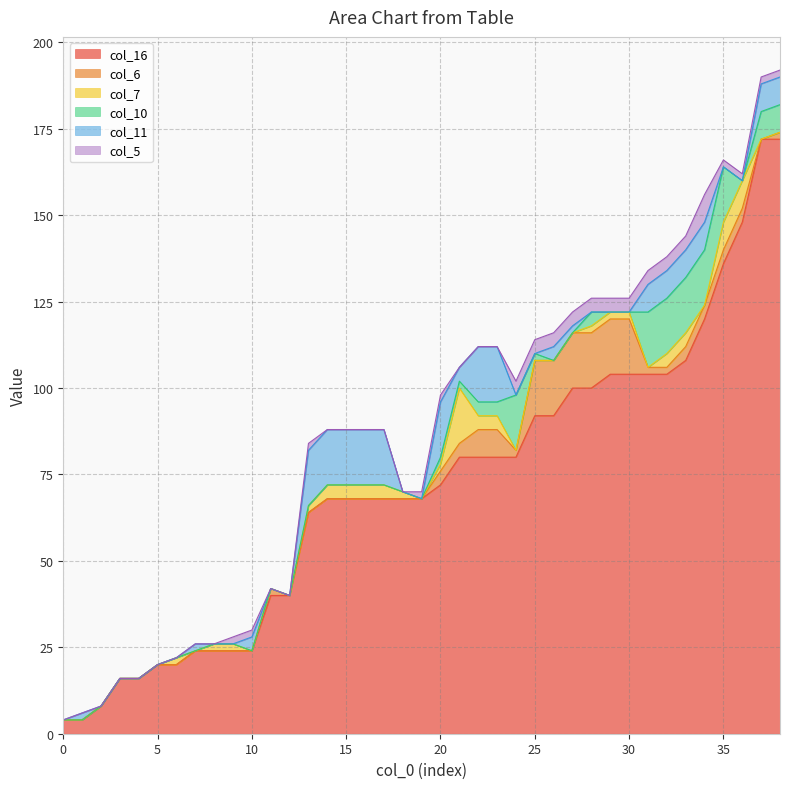

Count the number of categories in the chart.

39